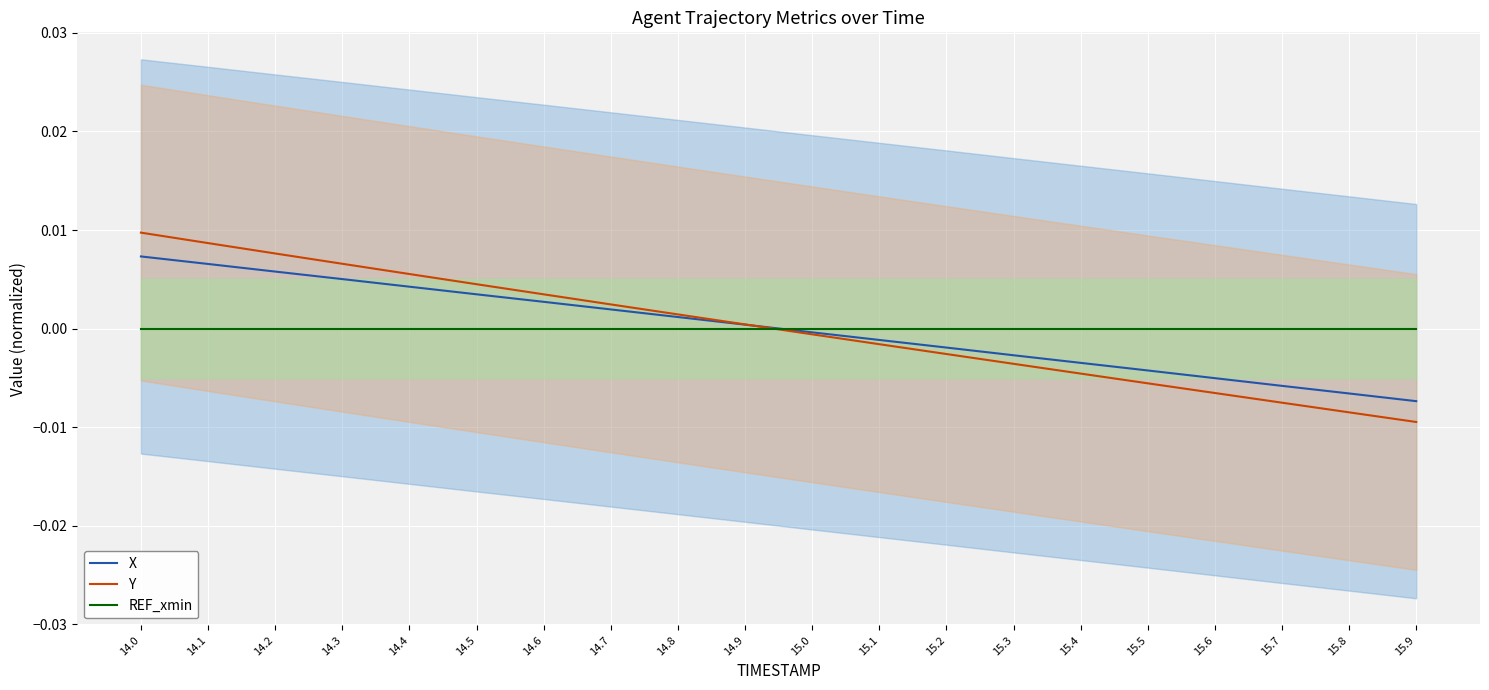

Between which two adjacent categories do X and REF_xmin first intersect?

14.9 and 15.0